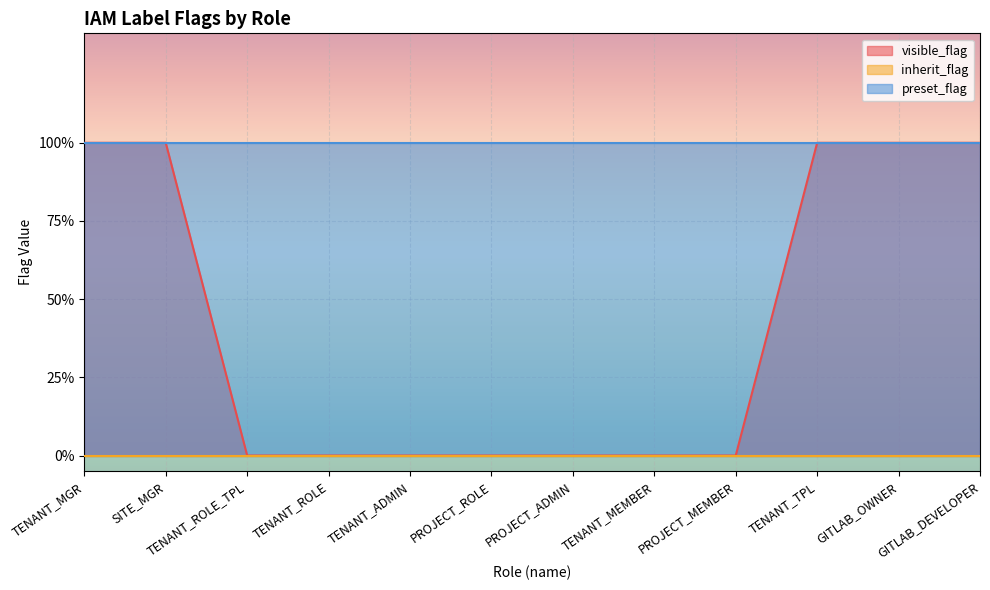

Reading left to right, transcribe all the data shown in this chart.

visible_flag: 1	1	0	0	0	0	0	0	0	1	1	1
inherit_flag: 0	0	0	0	0	0	0	0	0	0	0	0
preset_flag: 1	1	1	1	1	1	1	1	1	1	1	1